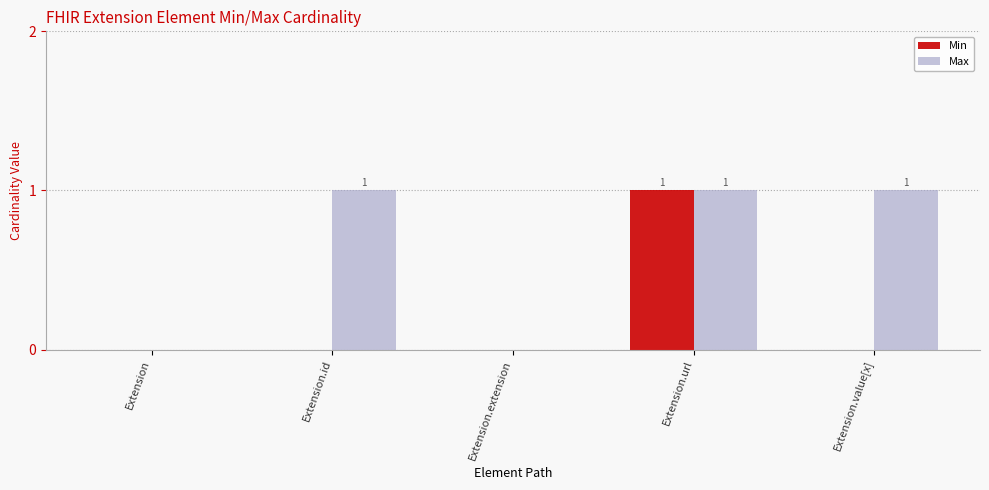

Is it true that Max equals 1 at Extension.url?

True